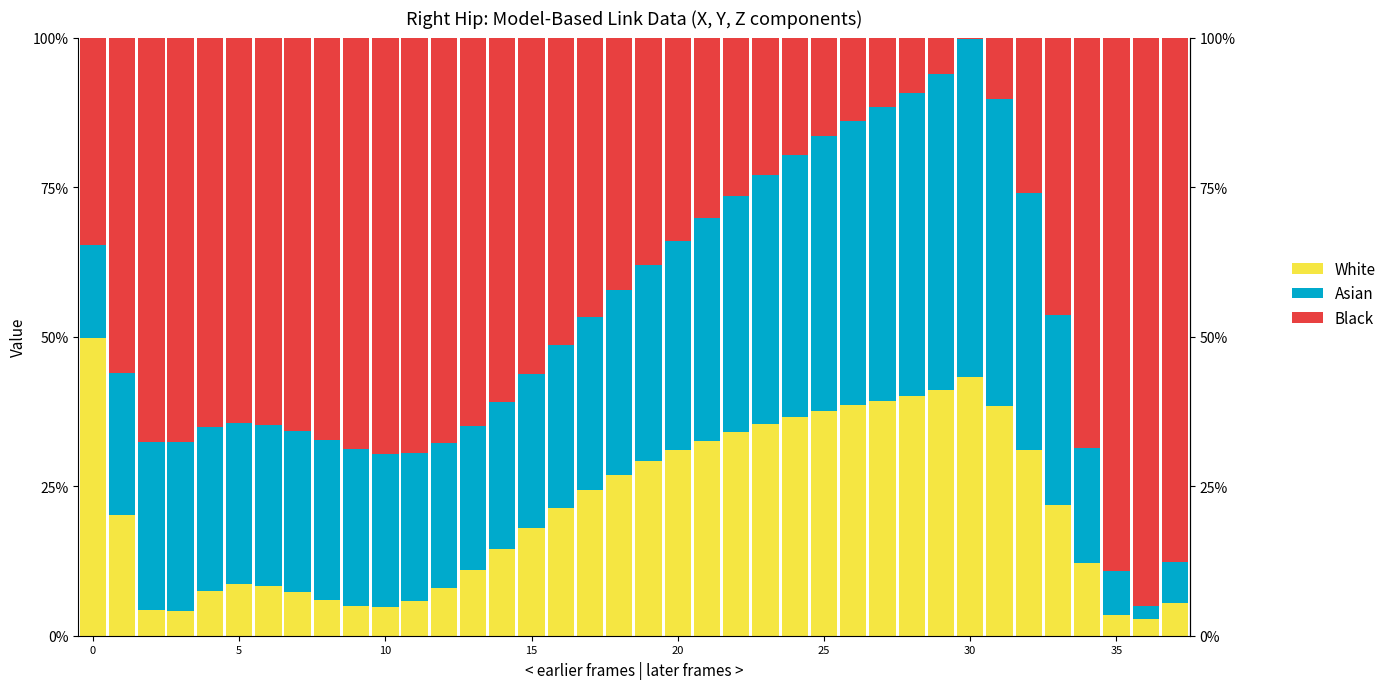

Count the number of categories in the chart.

38